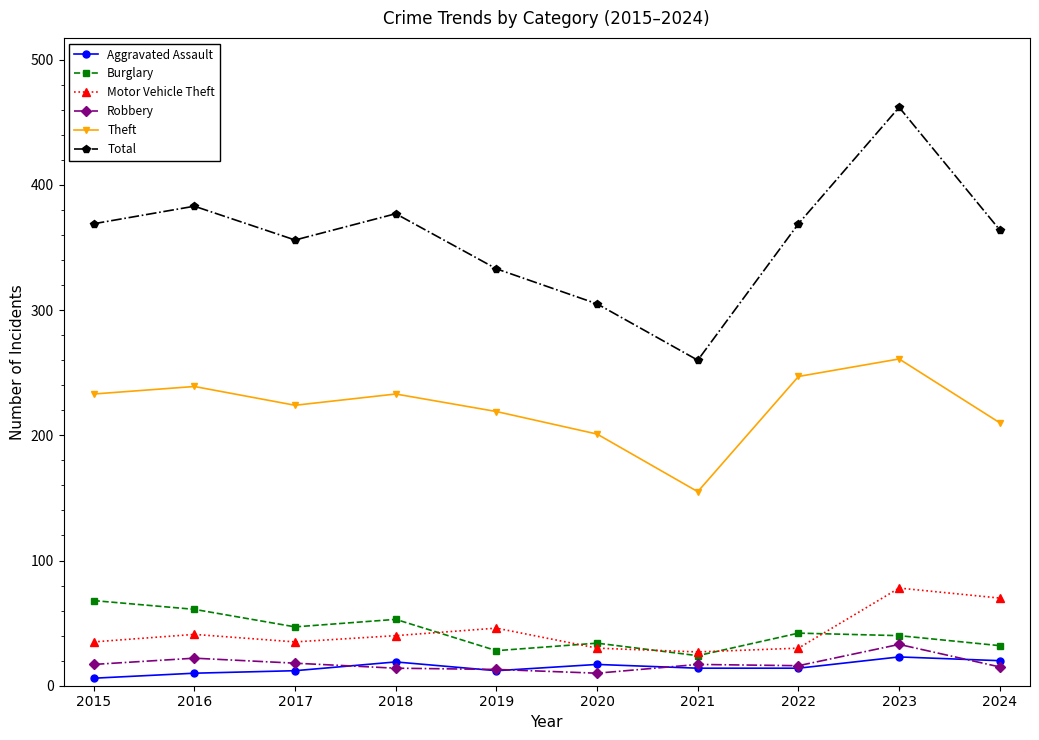

What is the total value across all series at 2016?

756